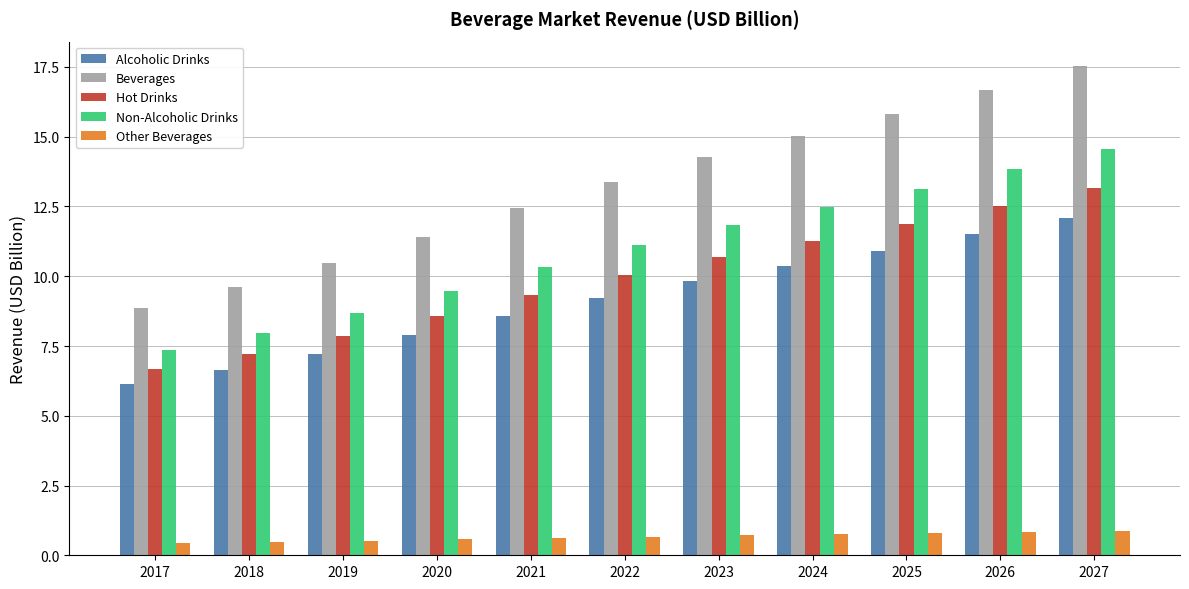

At how many categories does at least one series exceed 8?

11